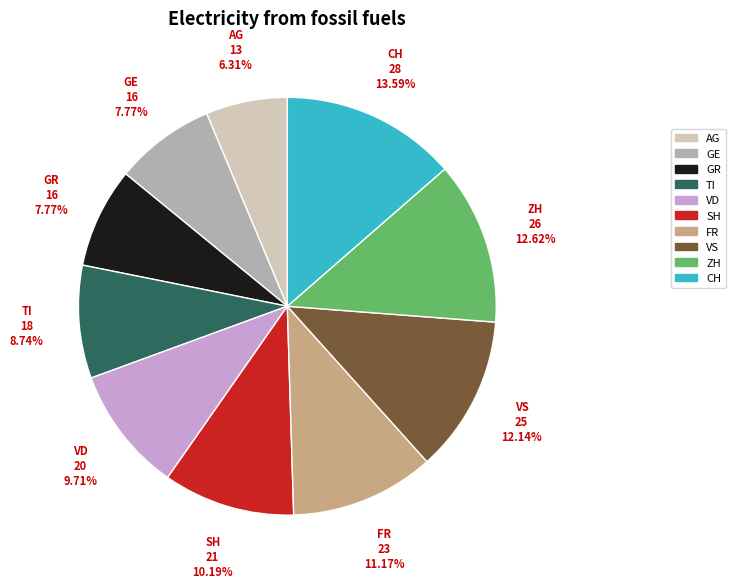

To the nearest percent, what is the combined percentage of GR and FR?

19%